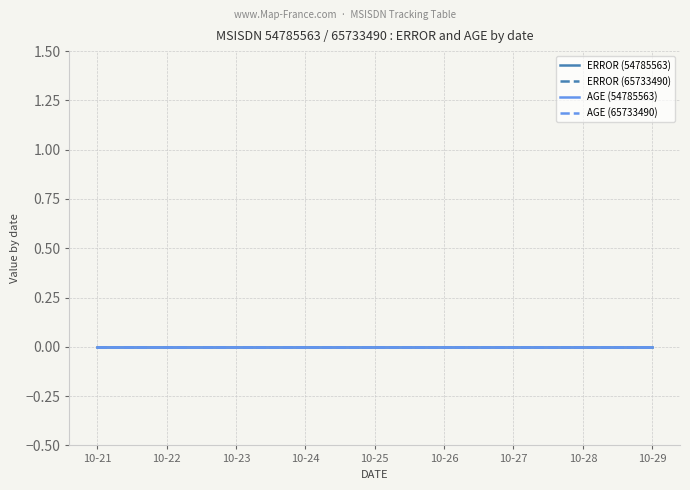

True or false: 65733490 and 54785563 intersect in this chart.

False